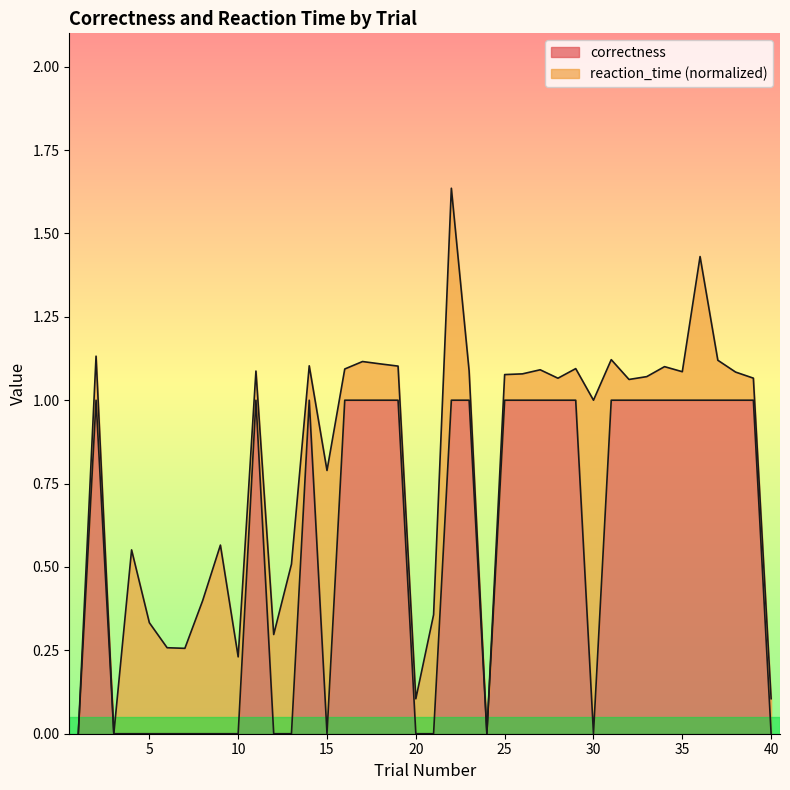

What is the difference between the maximum and minimum values?

1